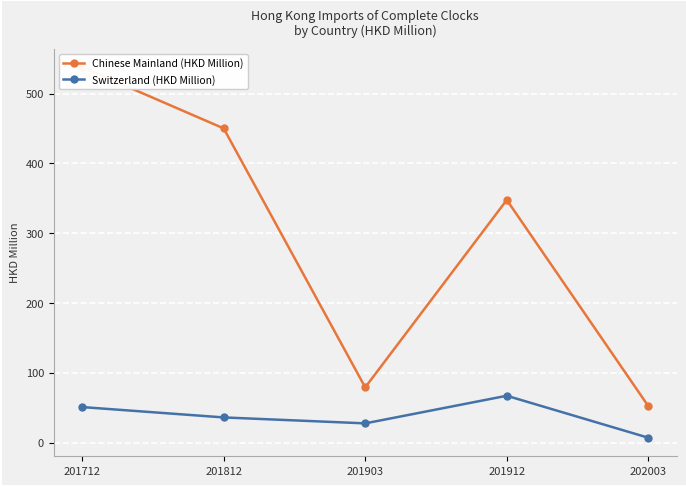

Is it true that Chinese Mainland (HKD Million) equals 30.5 at 201903?

False